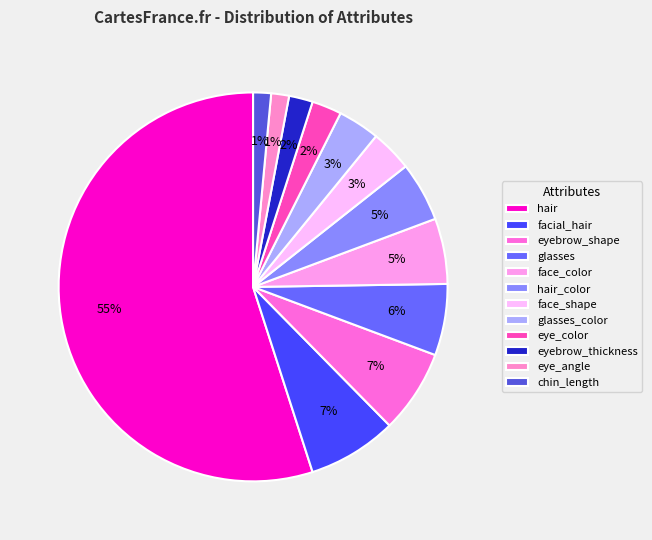

How many segments does this pie chart have?

12